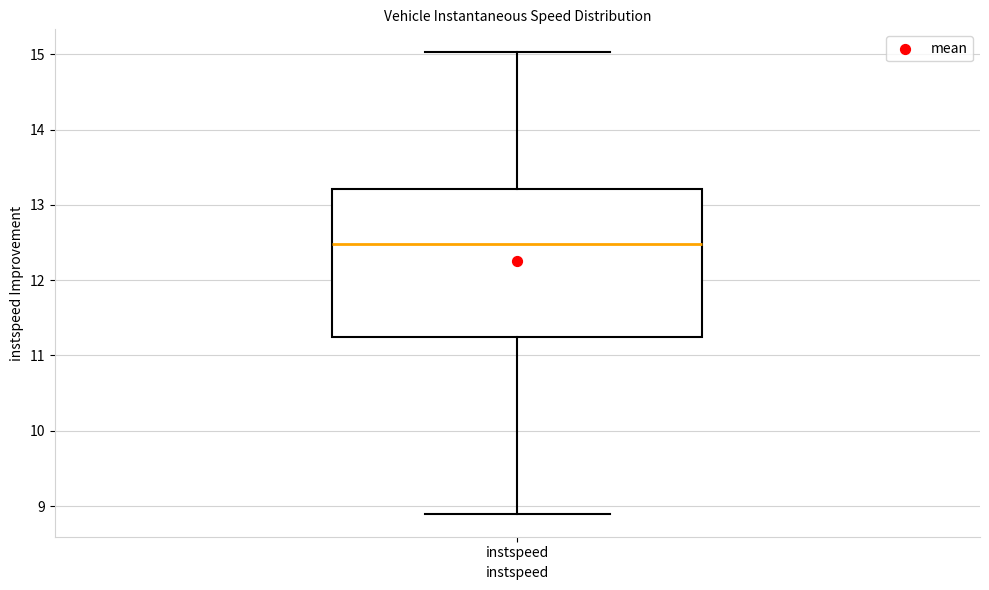

Read this box plot against the y-axis: the position of the median line, the range covered by the box, and the ends of both whiskers. The values are not printed on the chart, so give them approximately, as read against the axis.

median 12.5, box 11.2 to 13.2, whiskers 8.9 to 15.0